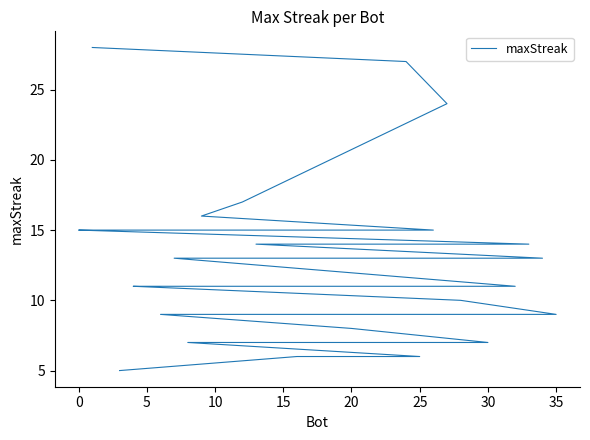

Approximately how many times larger is the value at 10 compared to 20?

1.1